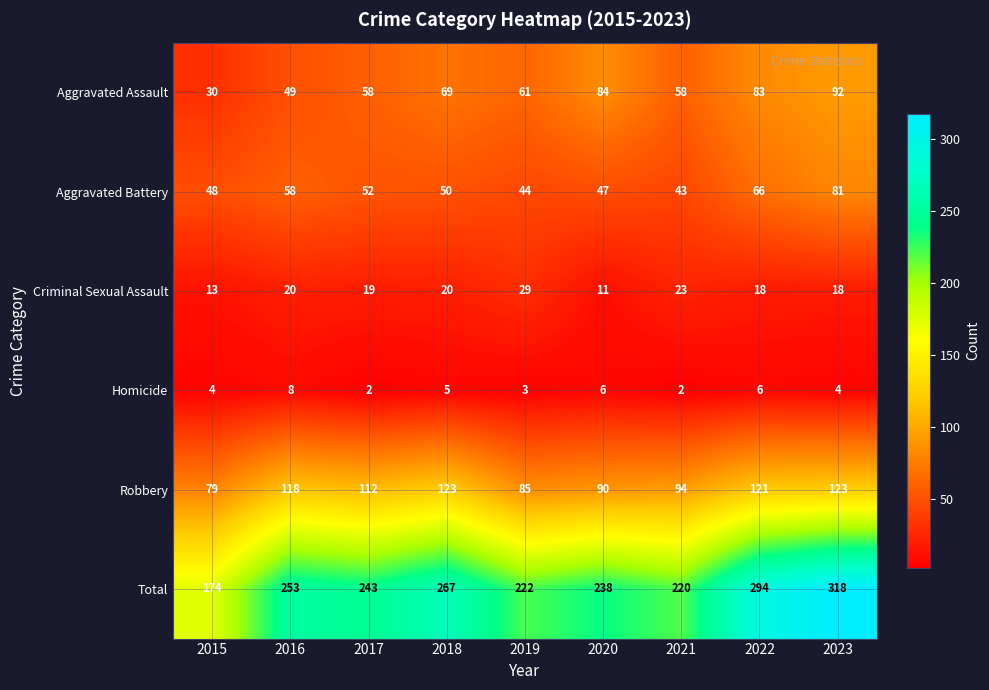

True or false: Criminal Sexual Assault has a value of 30 at 2021.

False